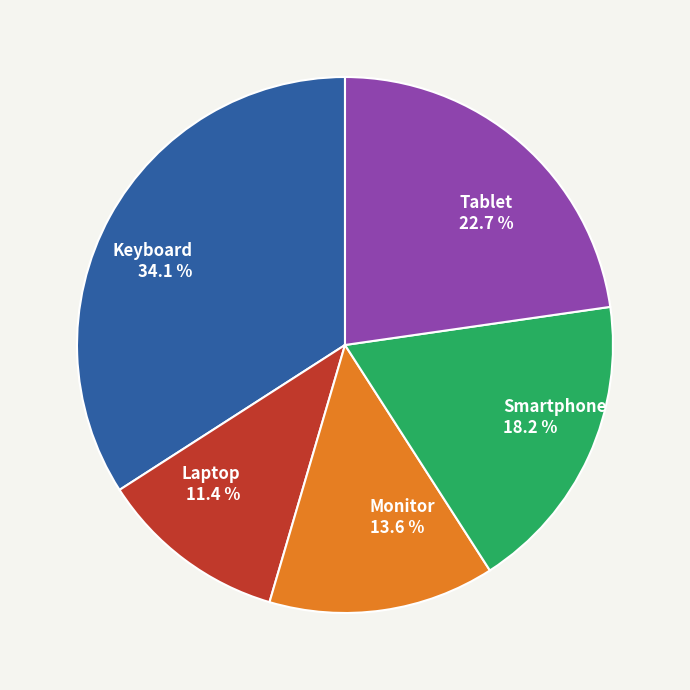

Between Monitor and Smartphone, which is larger?

Smartphone